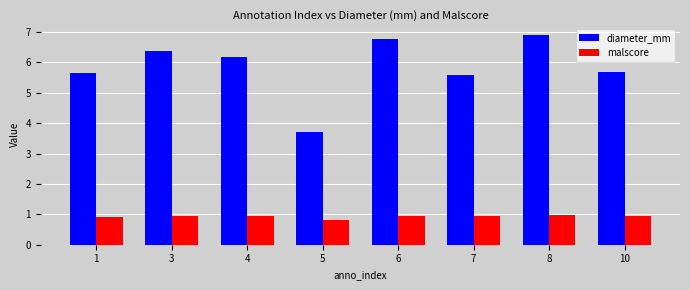

Between 7 and 10, which series saw the biggest shift?

diameter_mm